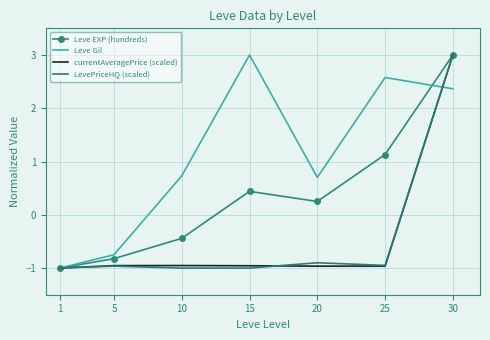

Is it true that currentAveragePrice (scaled) equals -1.0 at 10?

True